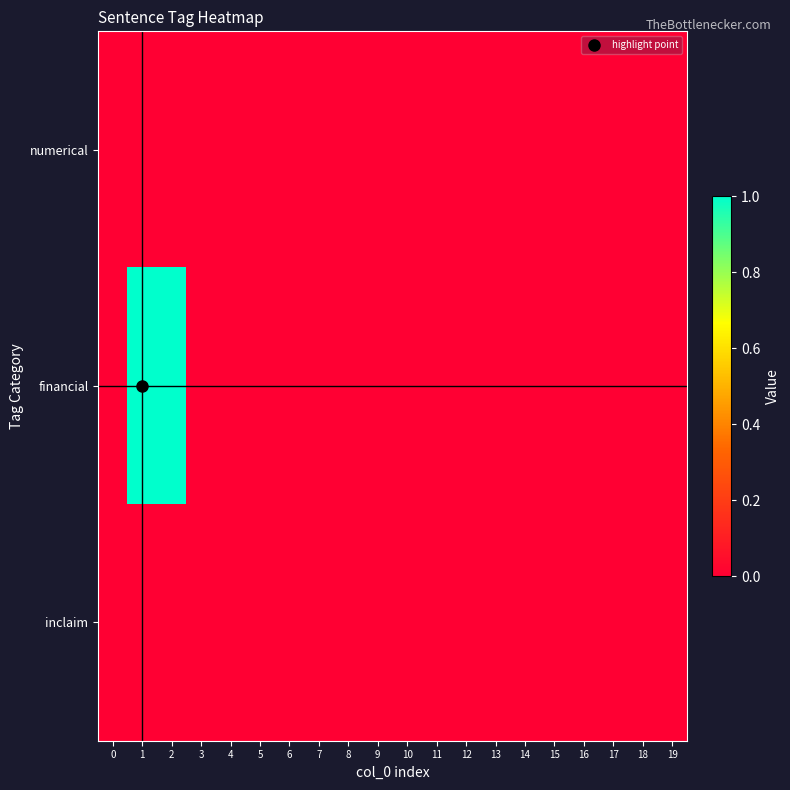

Reading left to right, list all the values displayed in this chart.

numerical: 0=0	1=0	2=0	3=0	4=0	5=0	6=0	7=0	8=0	9=0	10=0	11=0	12=0	13=0	14=0	15=0	16=0	17=0	18=0	19=0
financial: 0=0	1=1	2=1	3=0	4=0	5=0	6=0	7=0	8=0	9=0	10=0	11=0	12=0	13=0	14=0	15=0	16=0	17=0	18=0	19=0
inclaim: 0=0	1=0	2=0	3=0	4=0	5=0	6=0	7=0	8=0	9=0	10=0	11=0	12=0	13=0	14=0	15=0	16=0	17=0	18=0	19=0